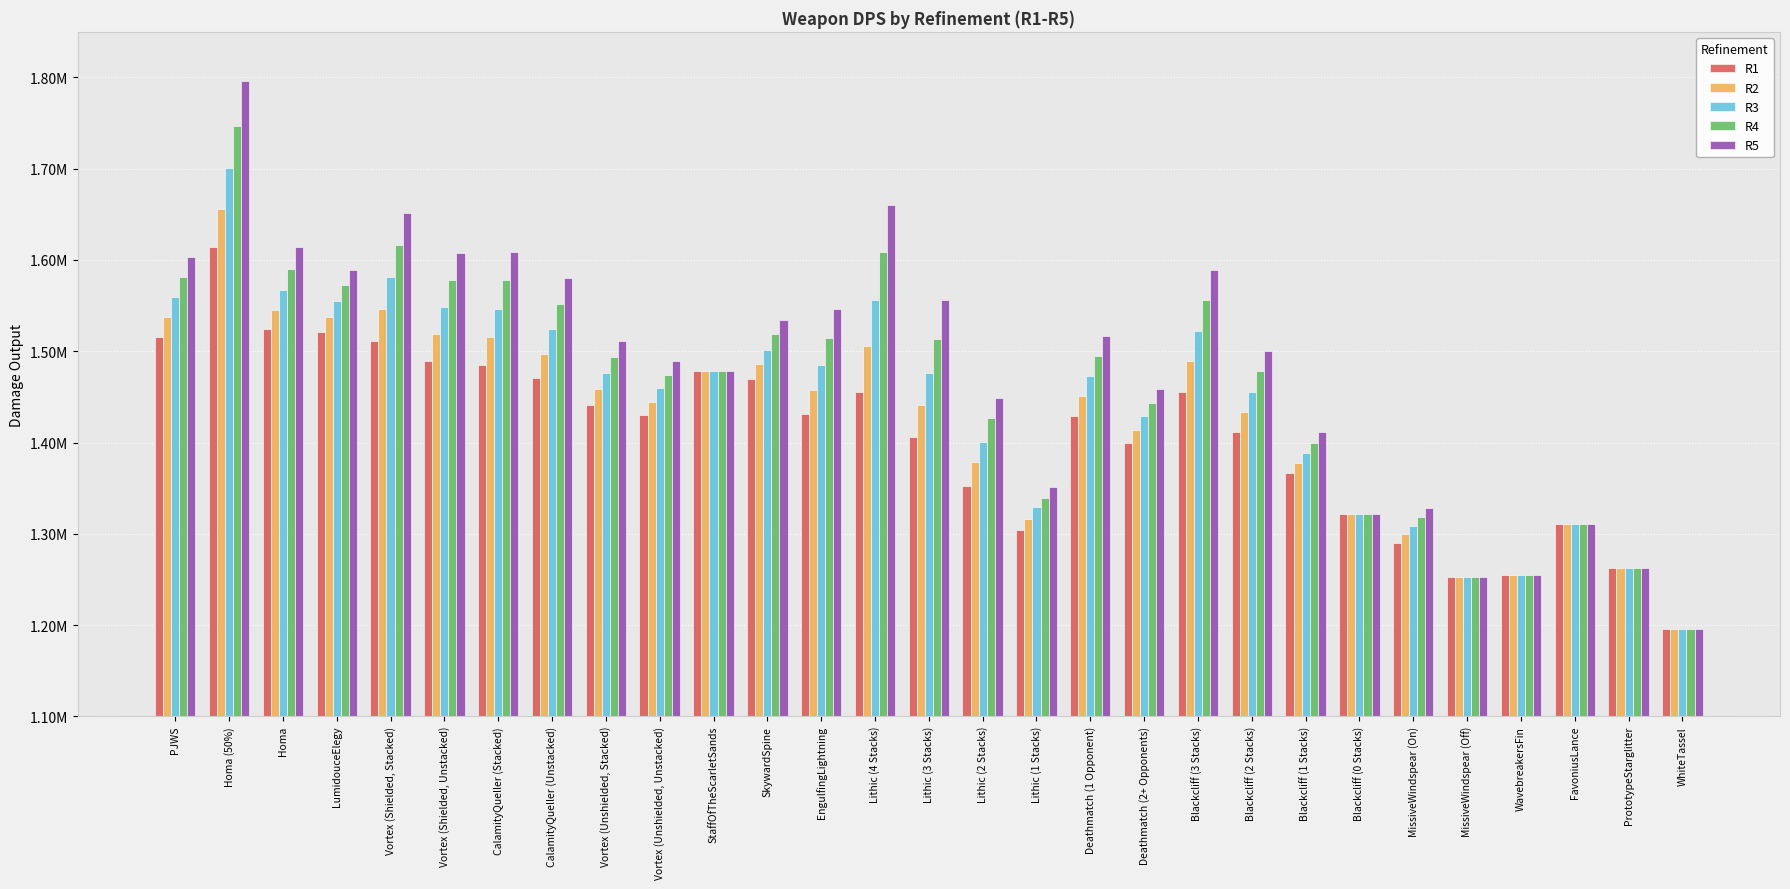

What is the difference between the R4 values at Blackcliff (1 Stacks) and Vortex (Shielded, Unstacked)?

177982.9